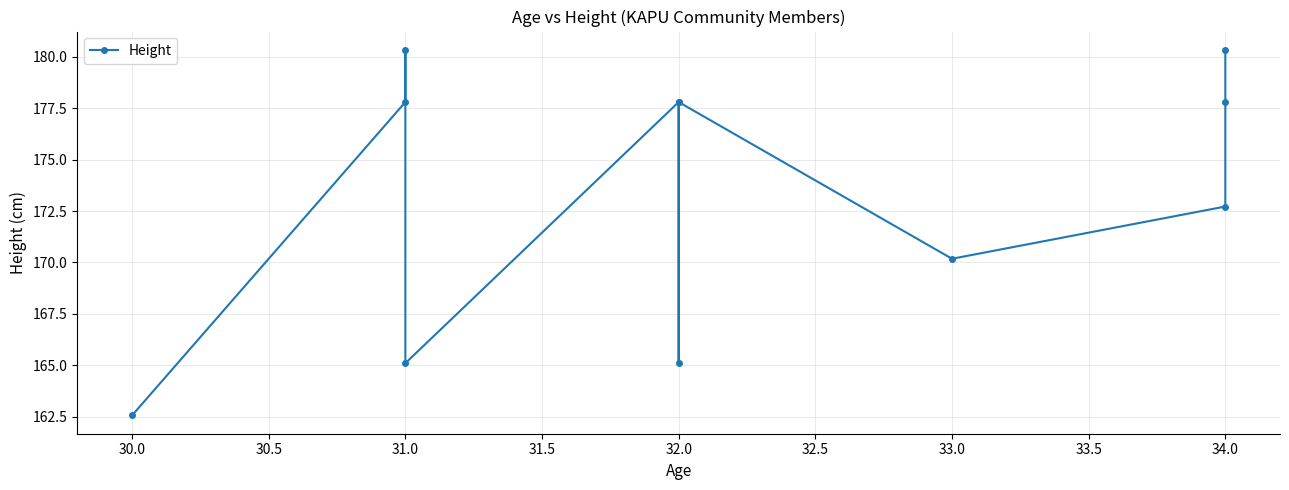

Reading left to right, what are all the values shown in this chart?

162.6	177.8	180.3	165.1	177.8	165.1	177.8	170.2	172.7	177.8	180.3